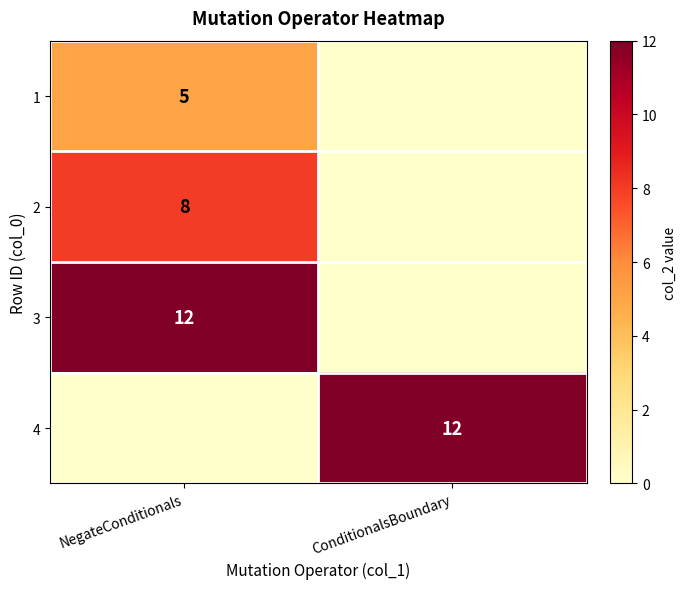

Is it true that 1 equals 1 at NegateConditionals?

False